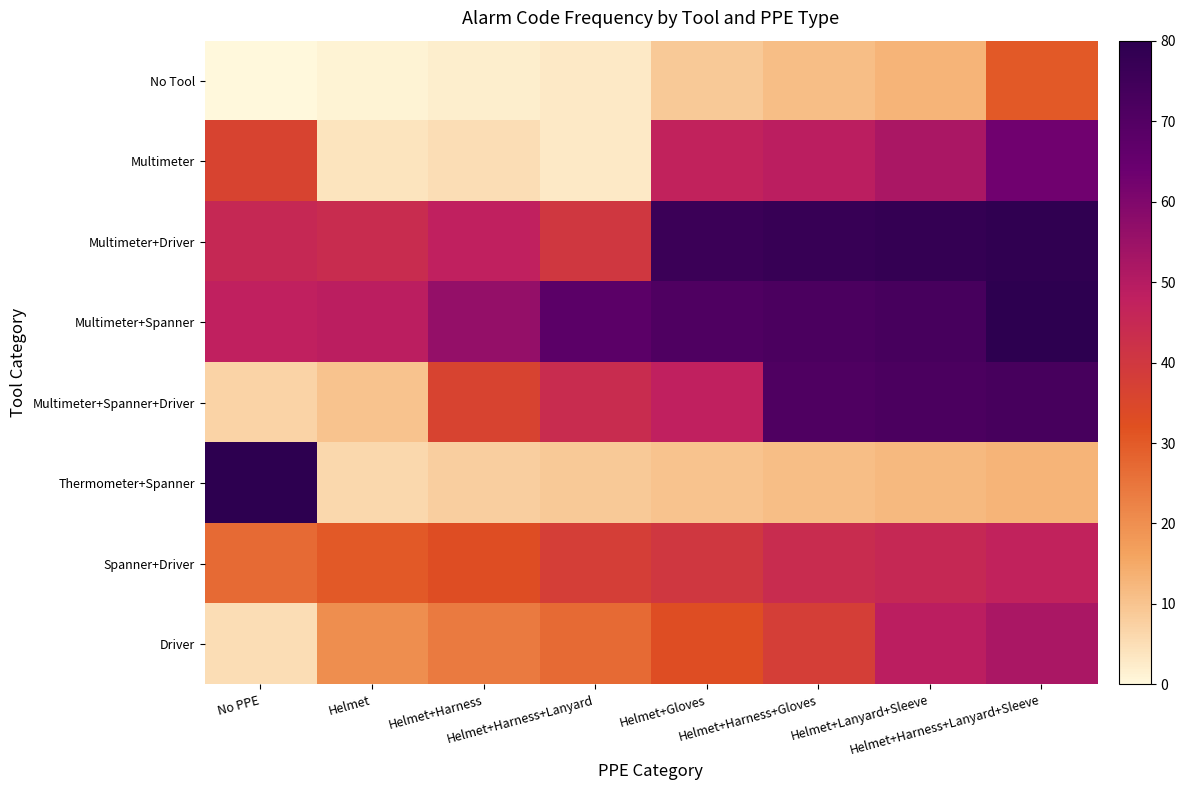

Count the number of categories in the chart.

8